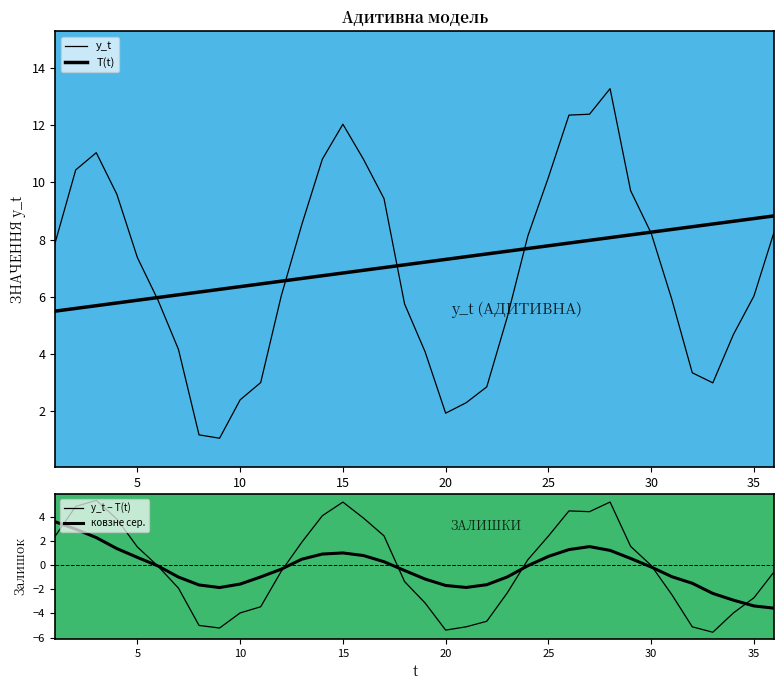

Count the number of categories in the chart.

36